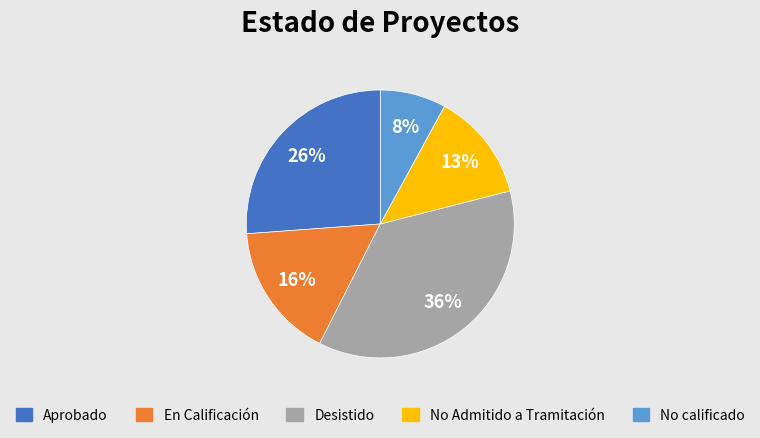

Which slice is the largest?

Desistido